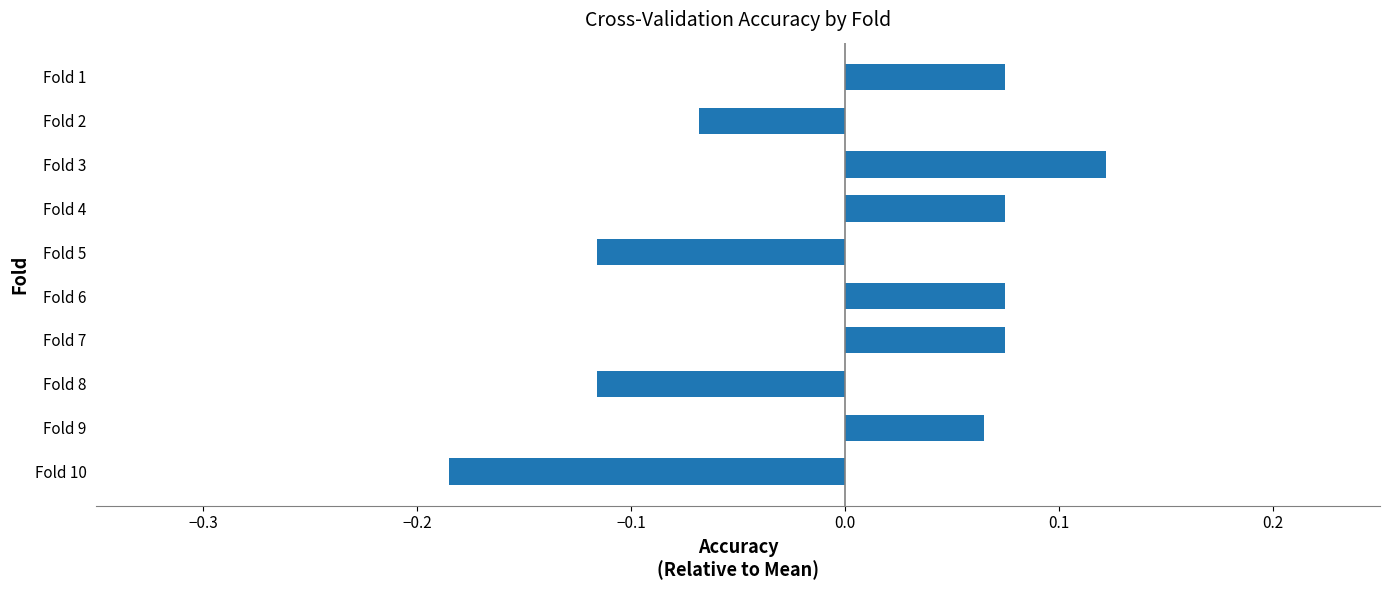

Count the values in the range 0 to 1.

6